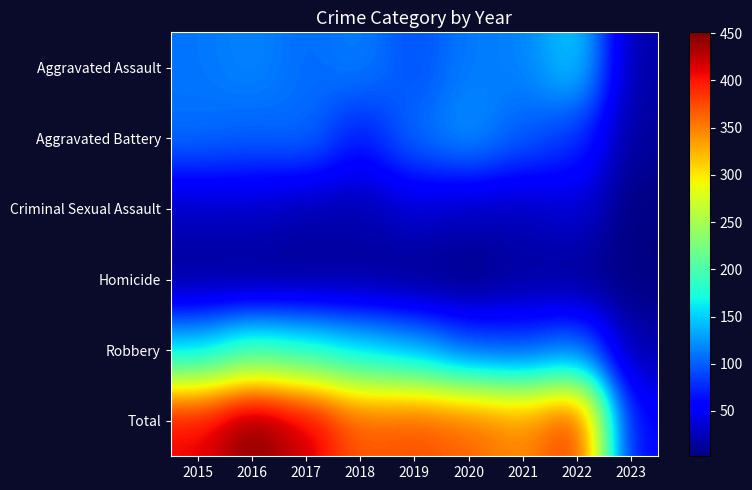

What is the total value across all series at 2020?

730